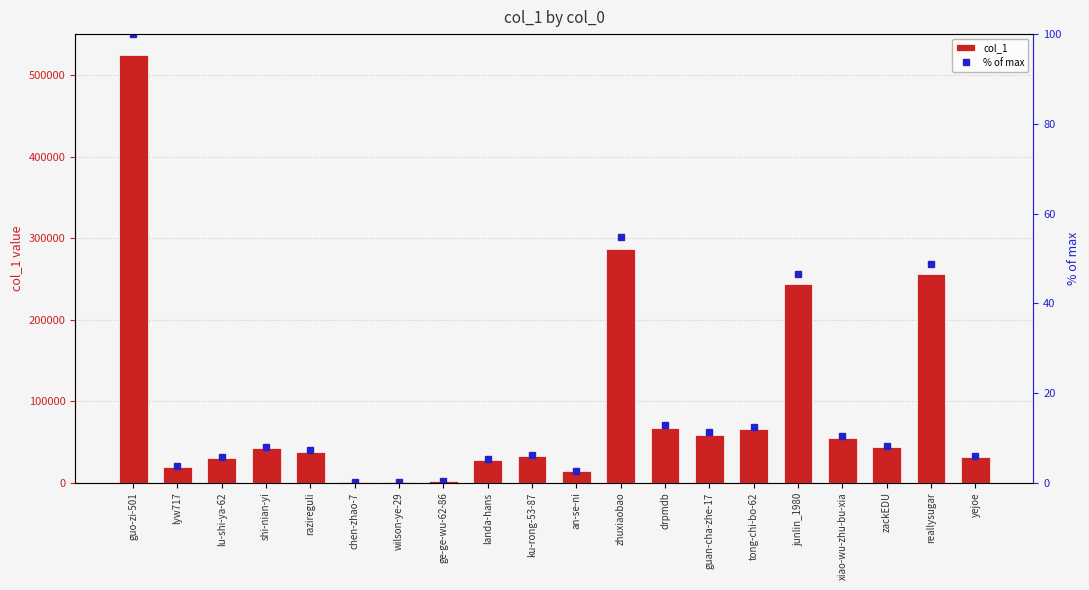

Between tong-chi-bo-62 and shi-nian-yi, which is larger?

tong-chi-bo-62